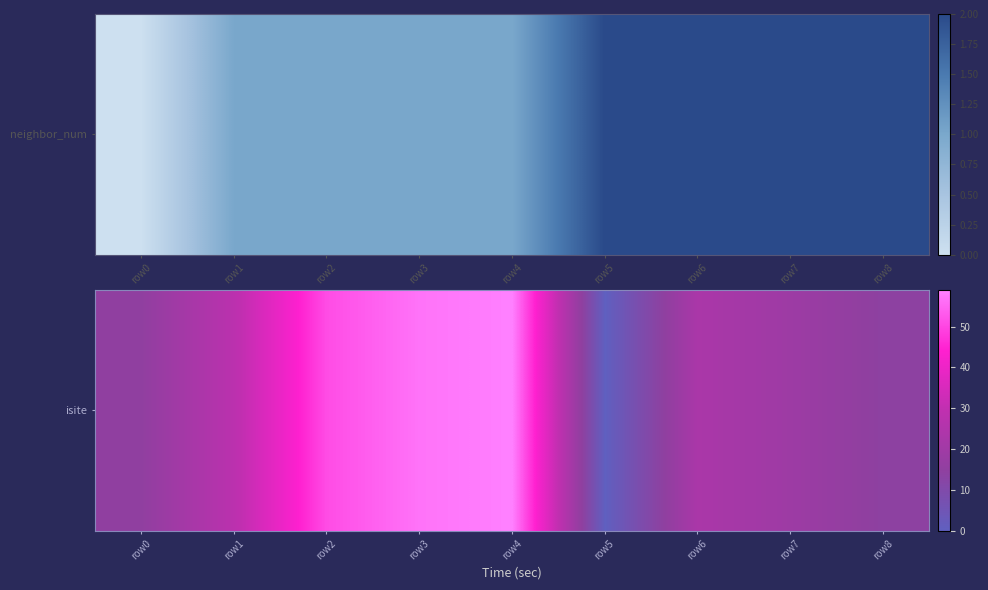

Is it true that the value at row1 is 28?

True